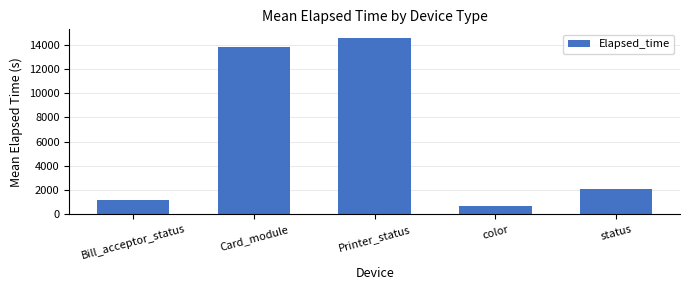

What is the value of the 1st bar from the left?

1180.0